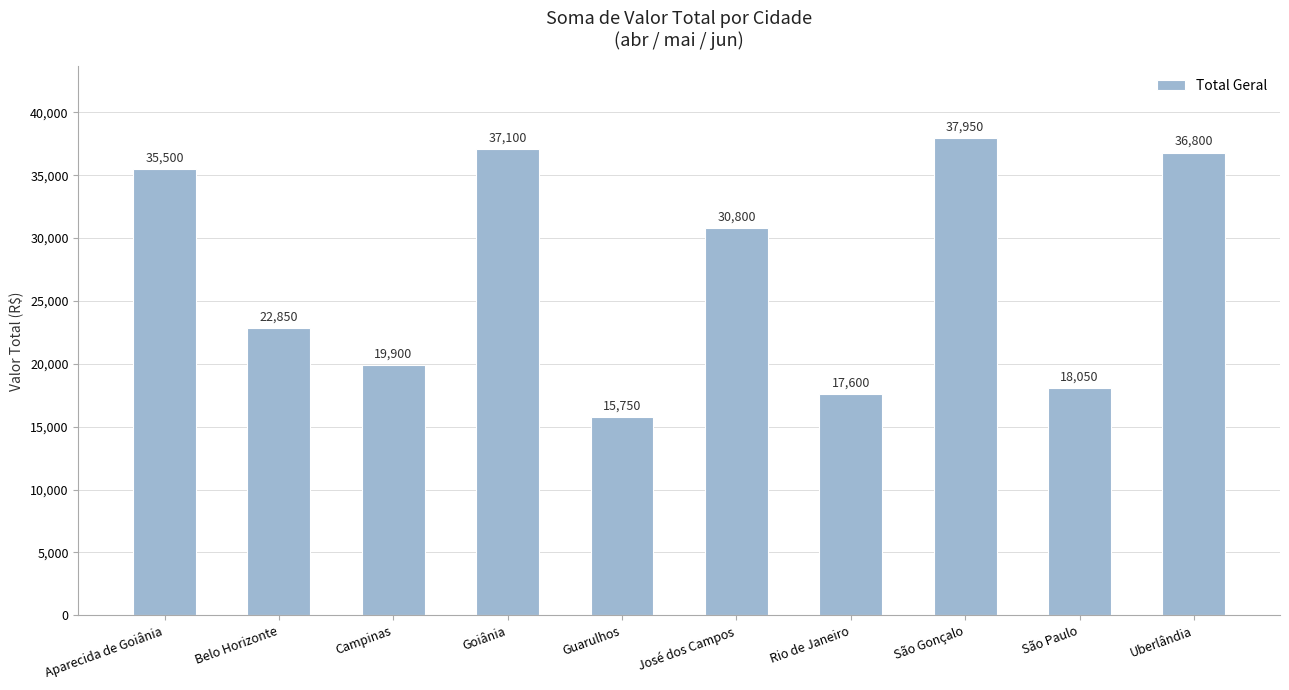

What is the difference between the values at José dos Campos and Campinas?

10899.9